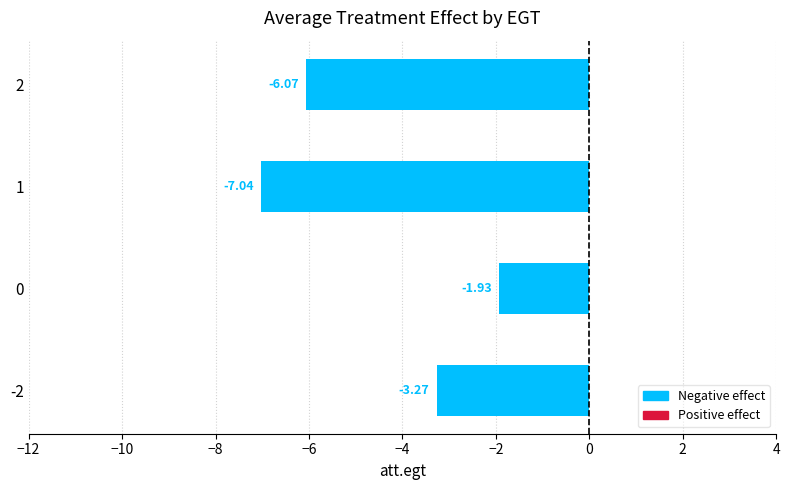

What is the change in value from -2 to 0?

+1.3